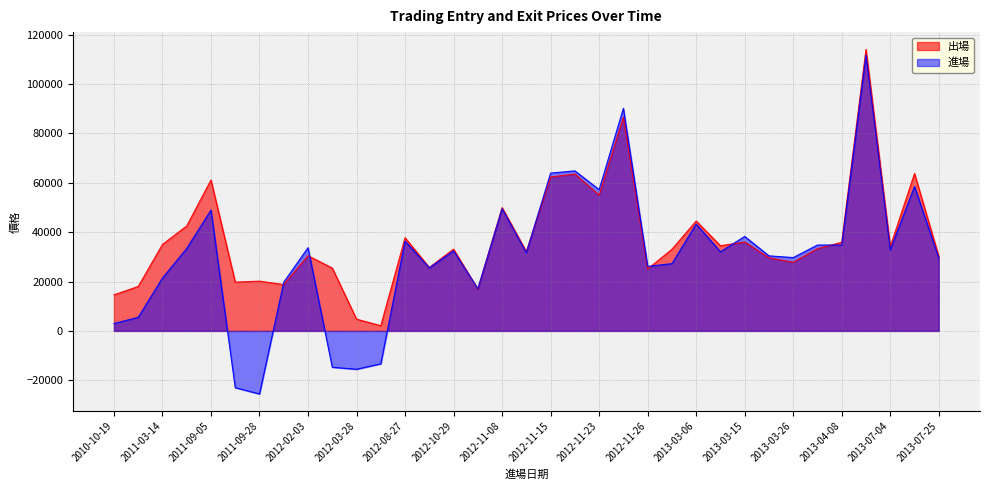

Which series ends up on top after the final intersection of 進場 and 出場?

出場